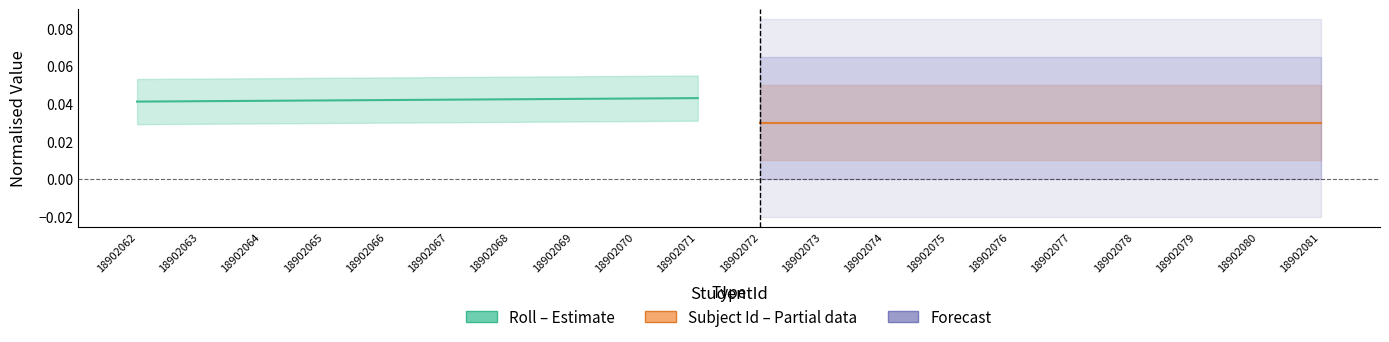

How many Roll (Estimate) values are between 0 and 1?

10